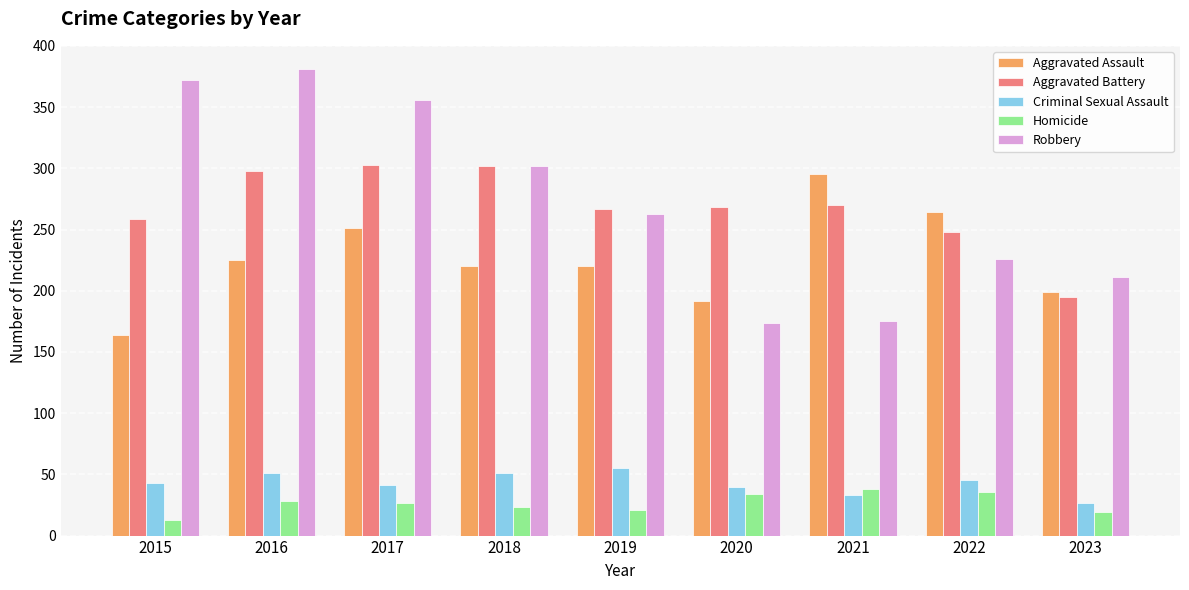

Which series has the widest spread of values?

Robbery